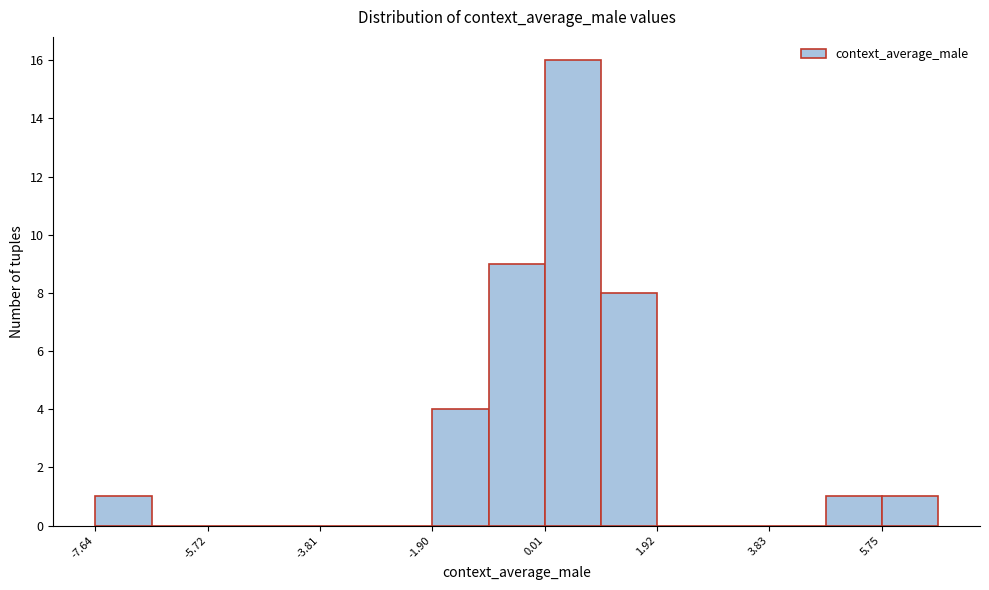

Reading left to right, list every bar in this chart as the range it spans on the x-axis followed by its height. Neither the bar edges nor the heights are printed on the chart, so give them approximately, as read against the axes.

-7.6 to -6.6: 1
-6.6 to -5.8: 0
-5.8 to -4.8: 0
-4.8 to -3.8: 0
-3.8 to -2.8: 0
-2.8 to -2.0: 0
-2.0 to -1.0: 4
-1.0 to 0.0: 9
0.0 to 1.0: 16
1.0 to 2.0: 8
2.0 to 2.8: 0
2.8 to 3.8: 0
3.8 to 4.8: 0
4.8 to 5.8: 1
5.8 to 6.8: 1